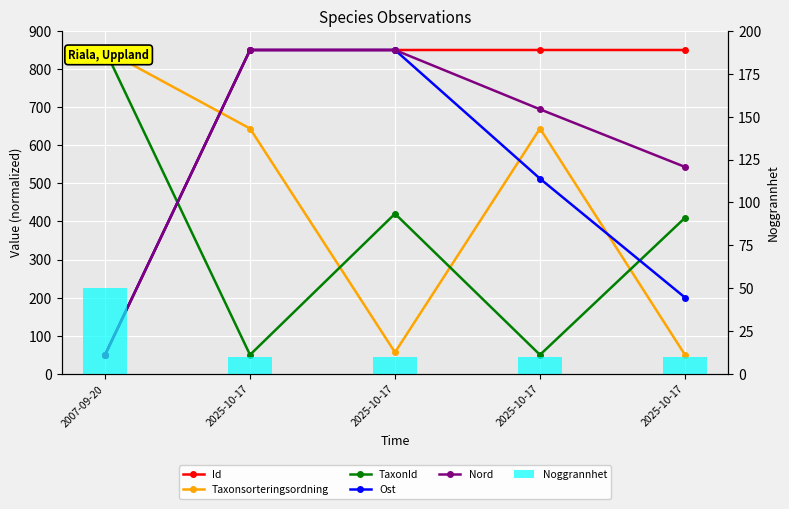

Reading left to right, extract all data points from this chart.

Id: 50.0	850.0	850.0	850.0	850.0
Taxonsorteringsordning: 850.0	643.9	56.6	643.9	50.0
TaxonId: 850.0	50.0	420.3	50.0	409.5
Ost: 50.0	850.0	850.0	512.4	200.4
Nord: 50.0	850.0	850.0	694.4	543.2
Noggrannhet: 50.0	10.0	10.0	10.0	10.0